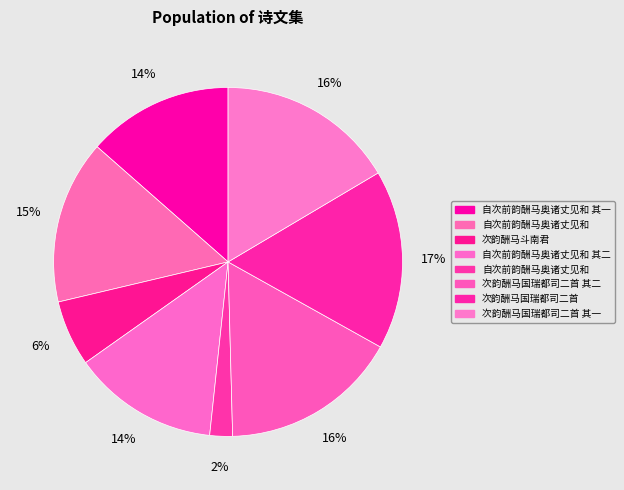

How many segments does this pie chart have?

8